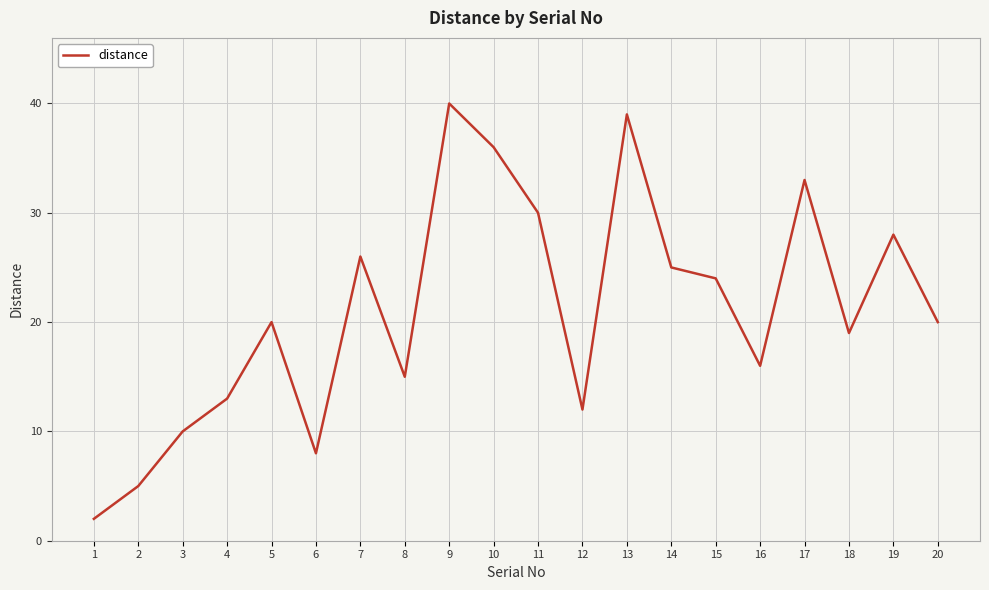

Is it true that the value at 9 is 40?

True